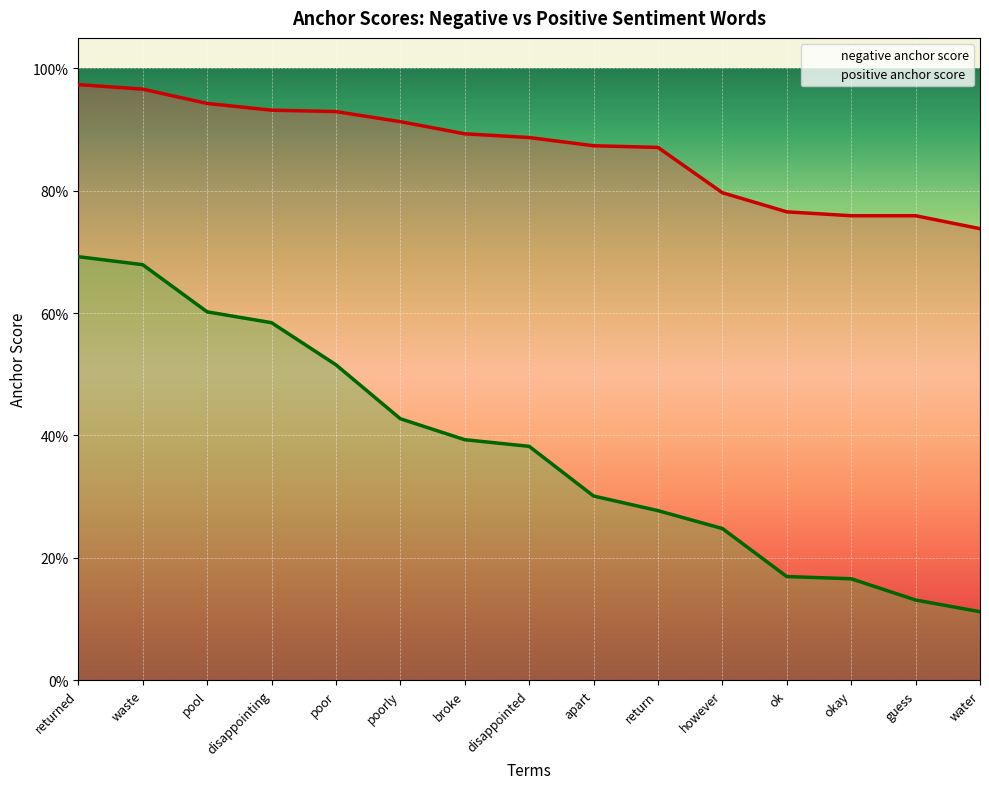

At how many categories does at least one series exceed 0?

15